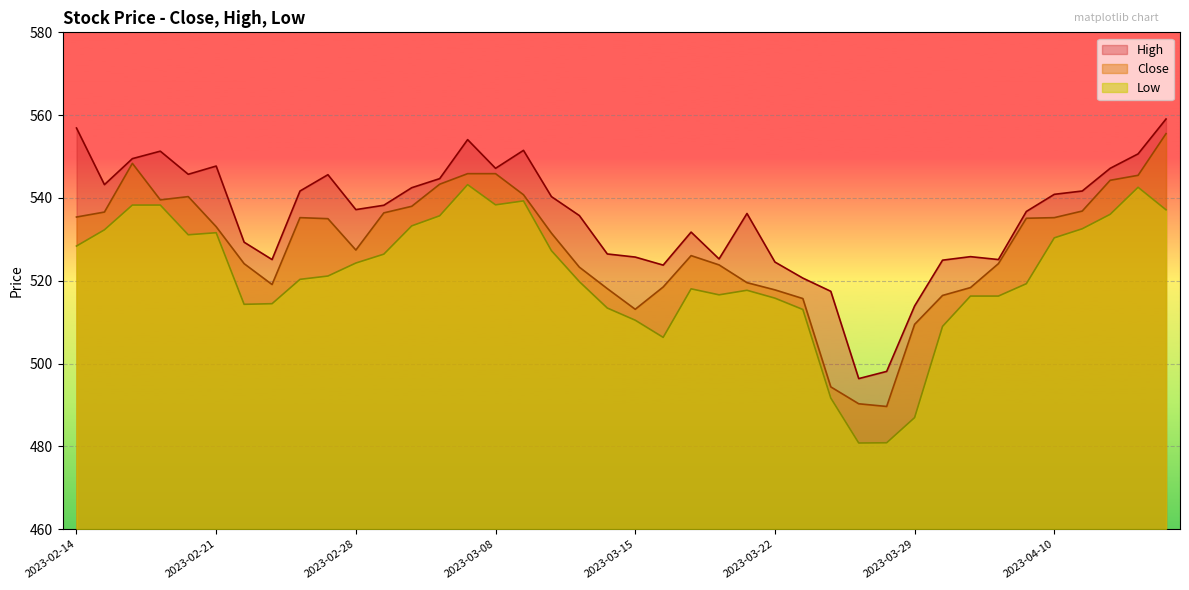

Rank the series by their average value, from highest to lowest.

High, Close, Low